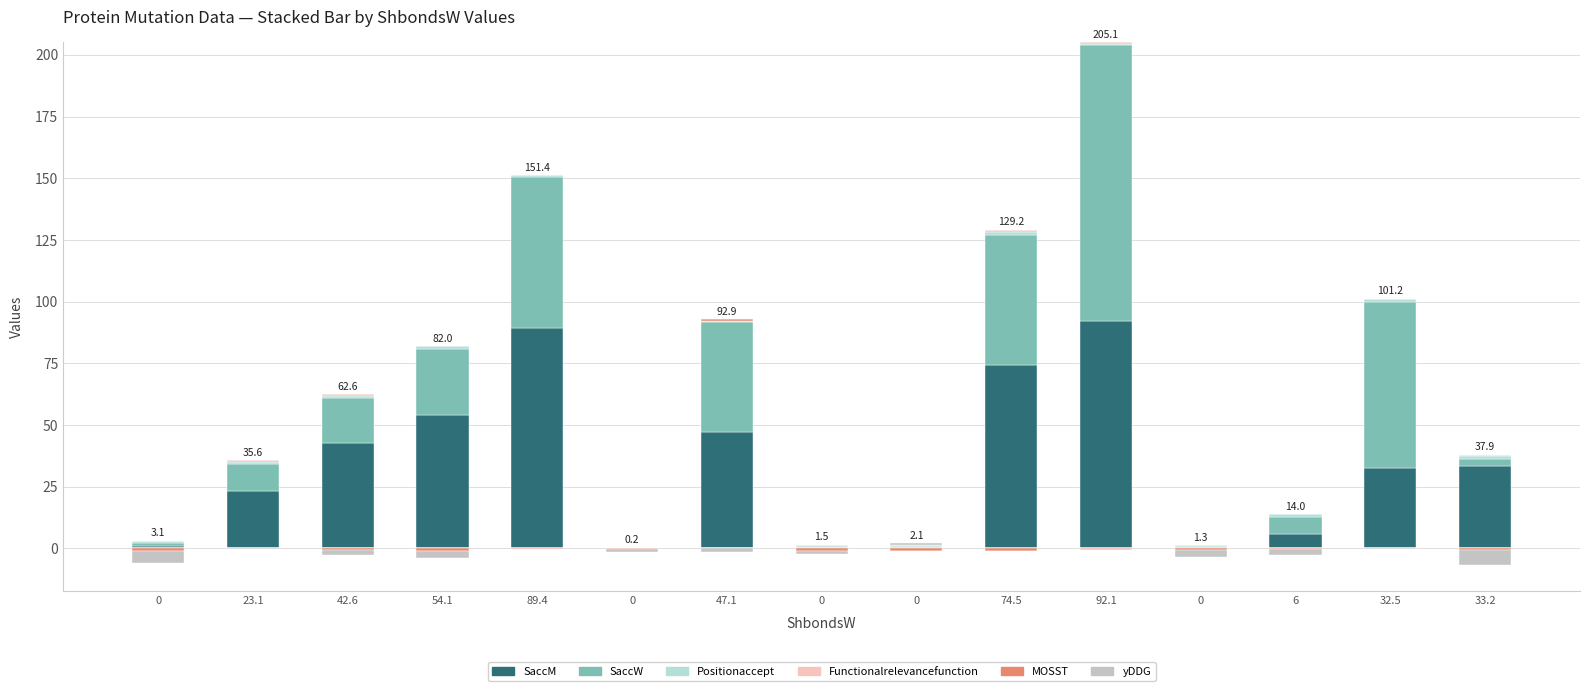

At which category is the sum across all series the highest?

92.1